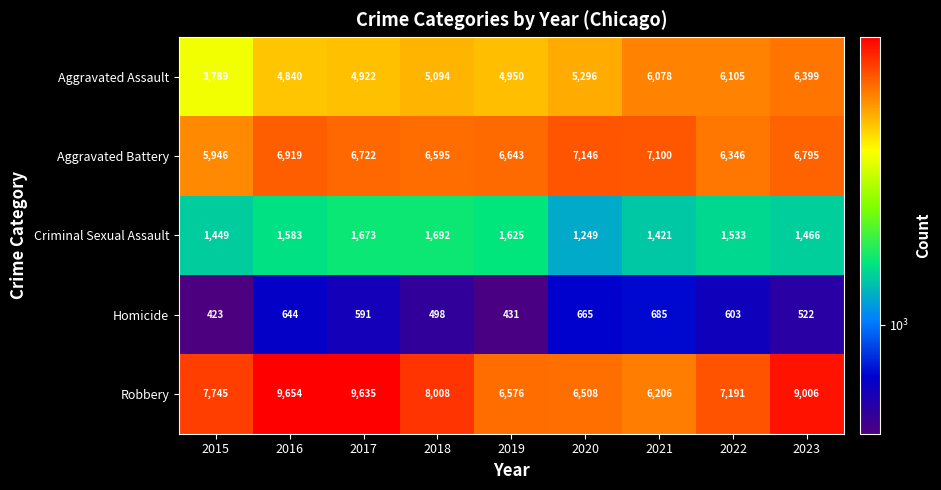

Which series has the largest range (max minus min)?

Robbery